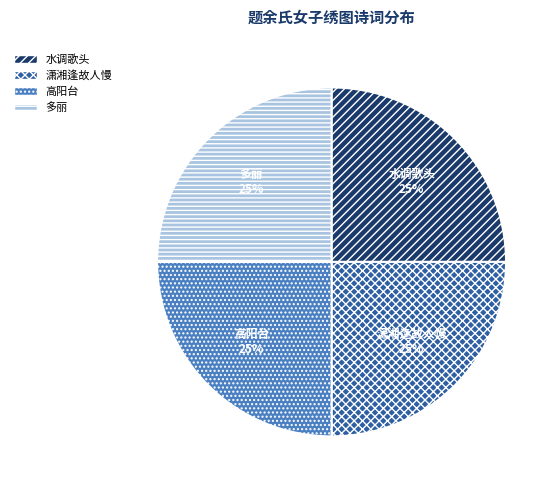

Count the number of slices in the pie.

4